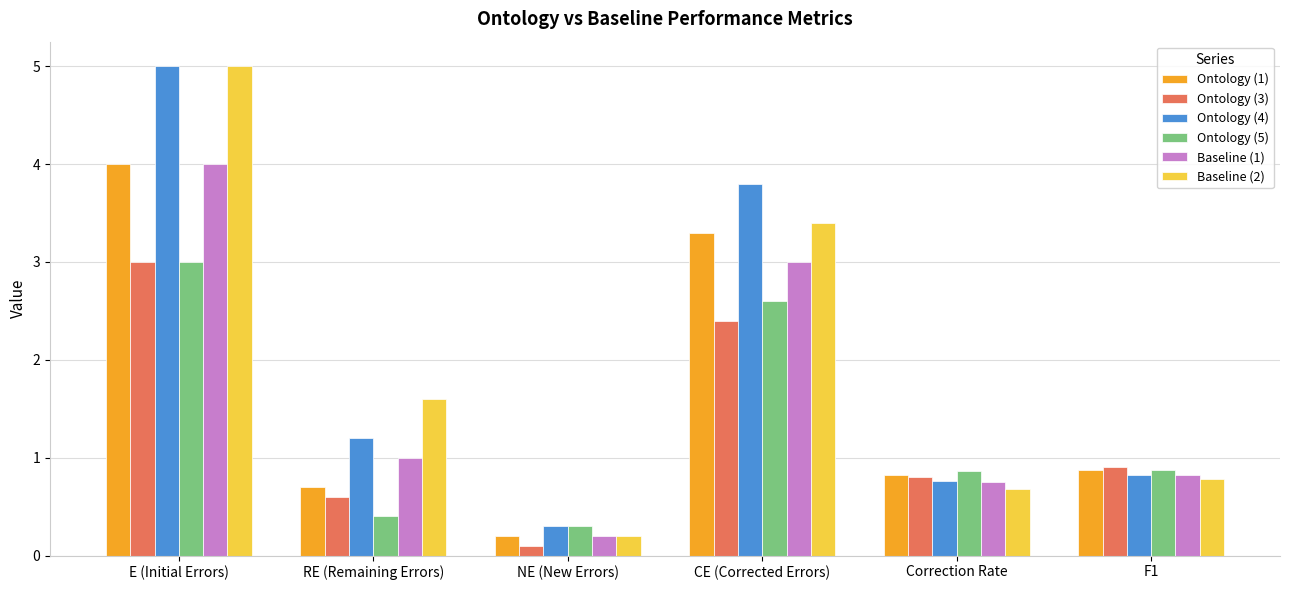

True or false: Ontology (3) has a value of 0.6 at RE (Remaining Errors).

True